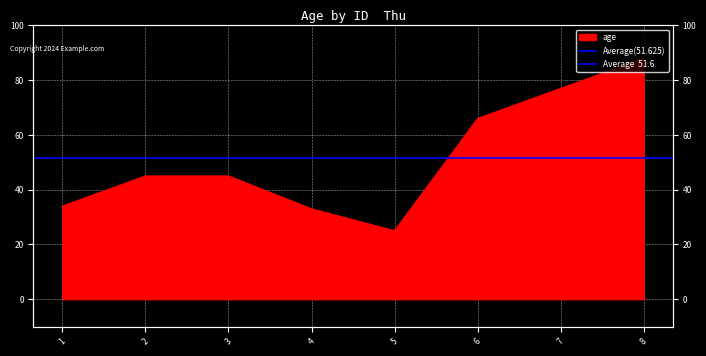

What is the value of the 3rd point from the left?

45